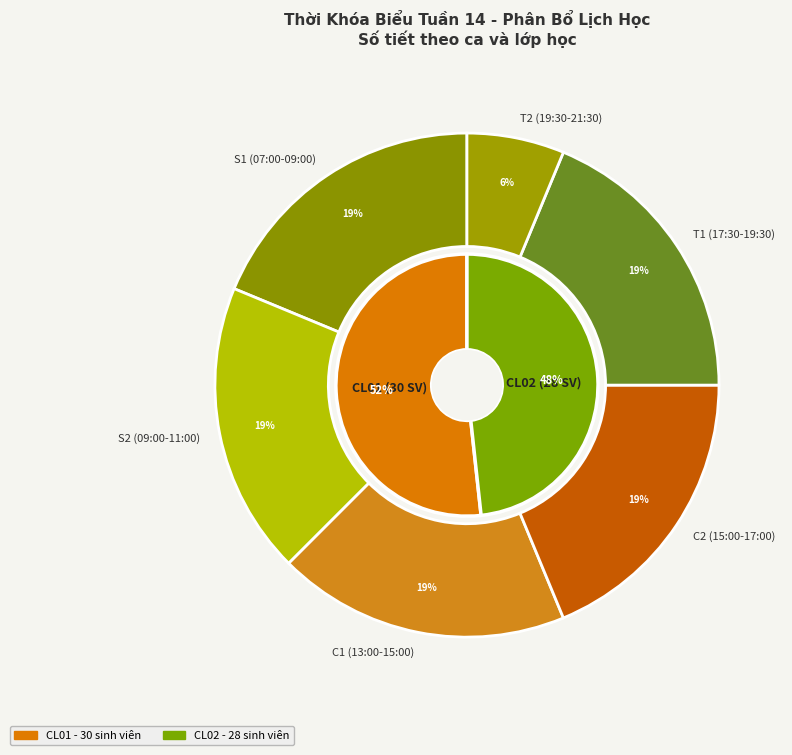

The 7 slice represents 1% of the pie. True or false?

False